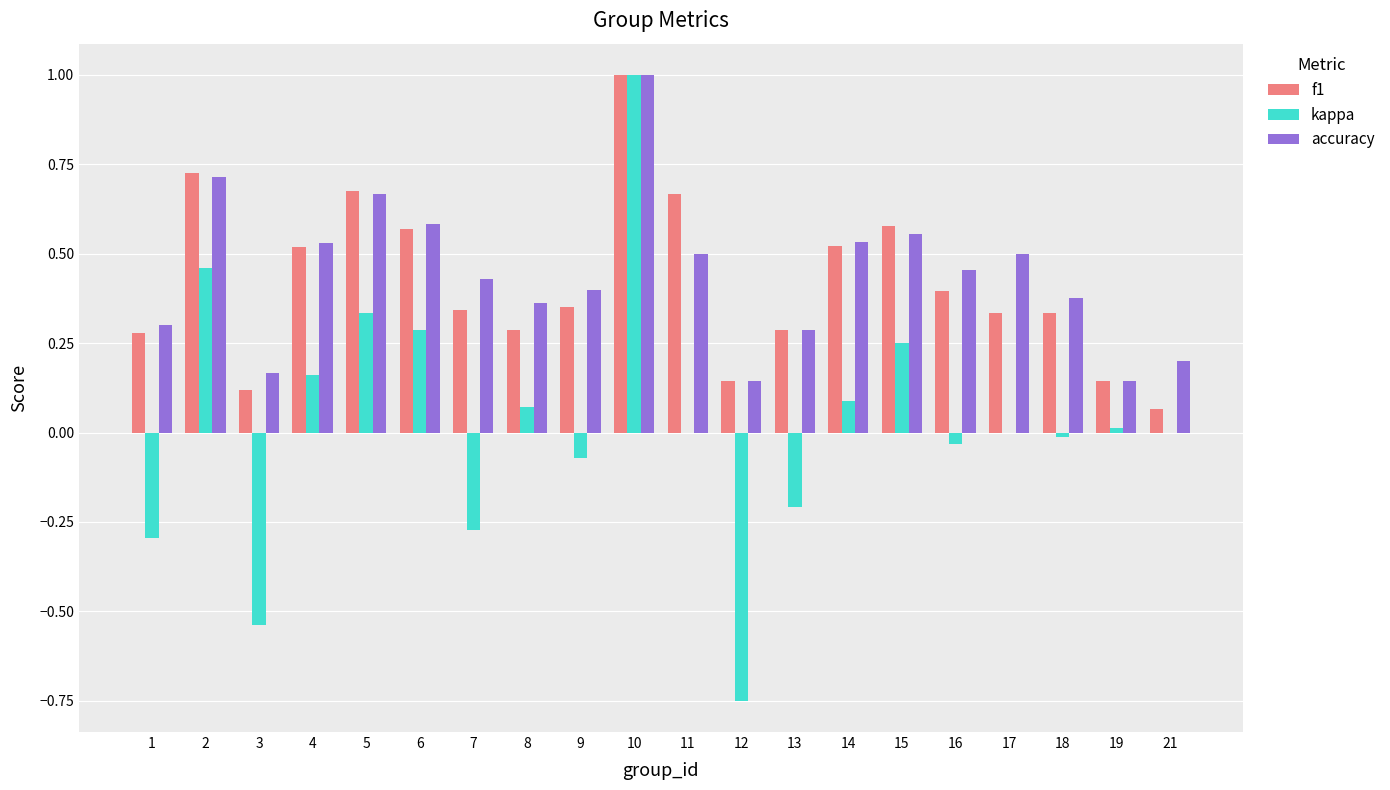

What is the highest value of the kappa series?

1.0